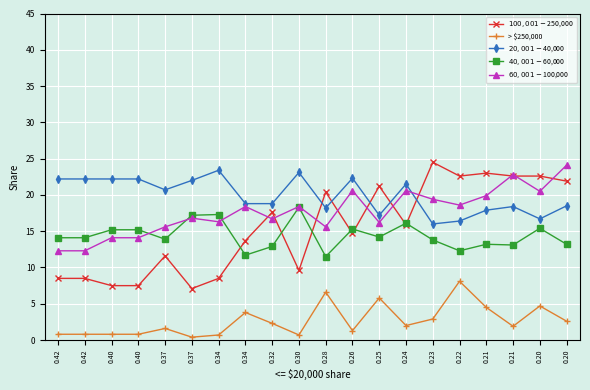

How many lines are shown in the chart?

5